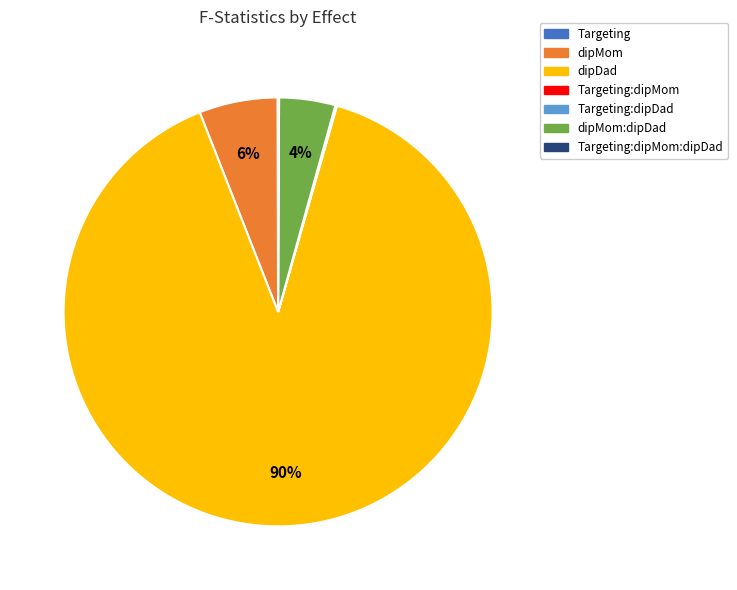

Which slice is the largest?

dipDad